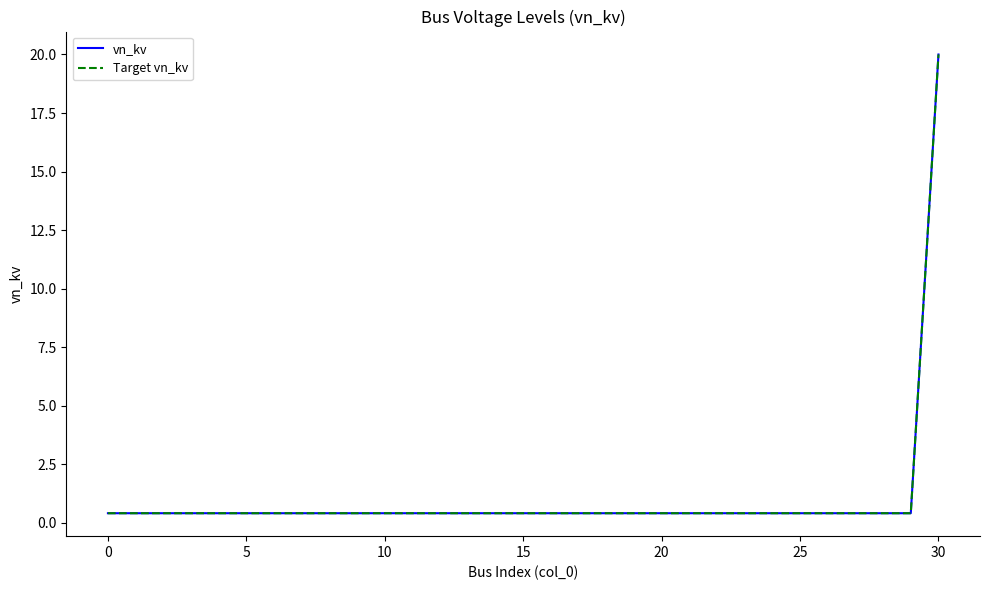

What is the label of the 18th point from the right?

13